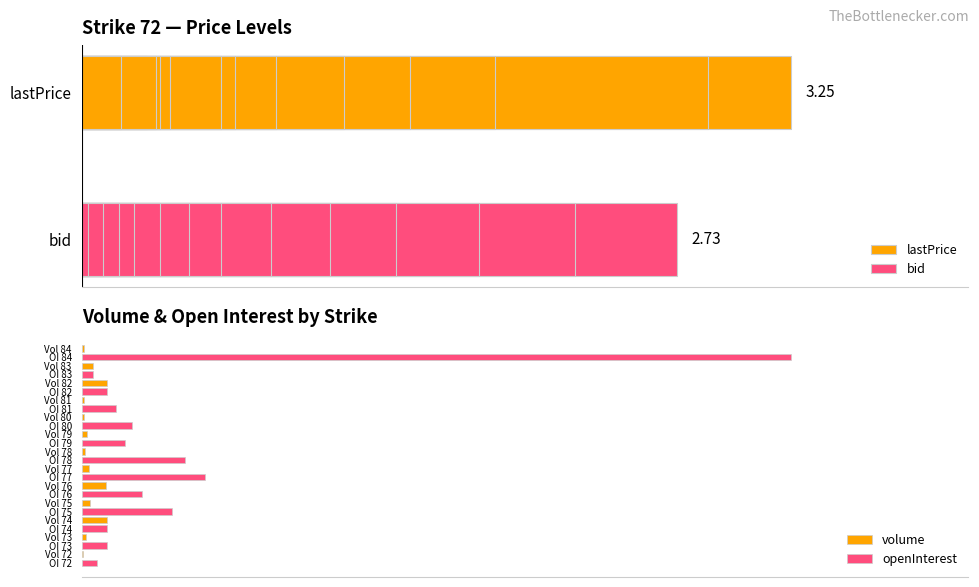

What is the difference between the maximum and minimum values in the volume series?

24.0